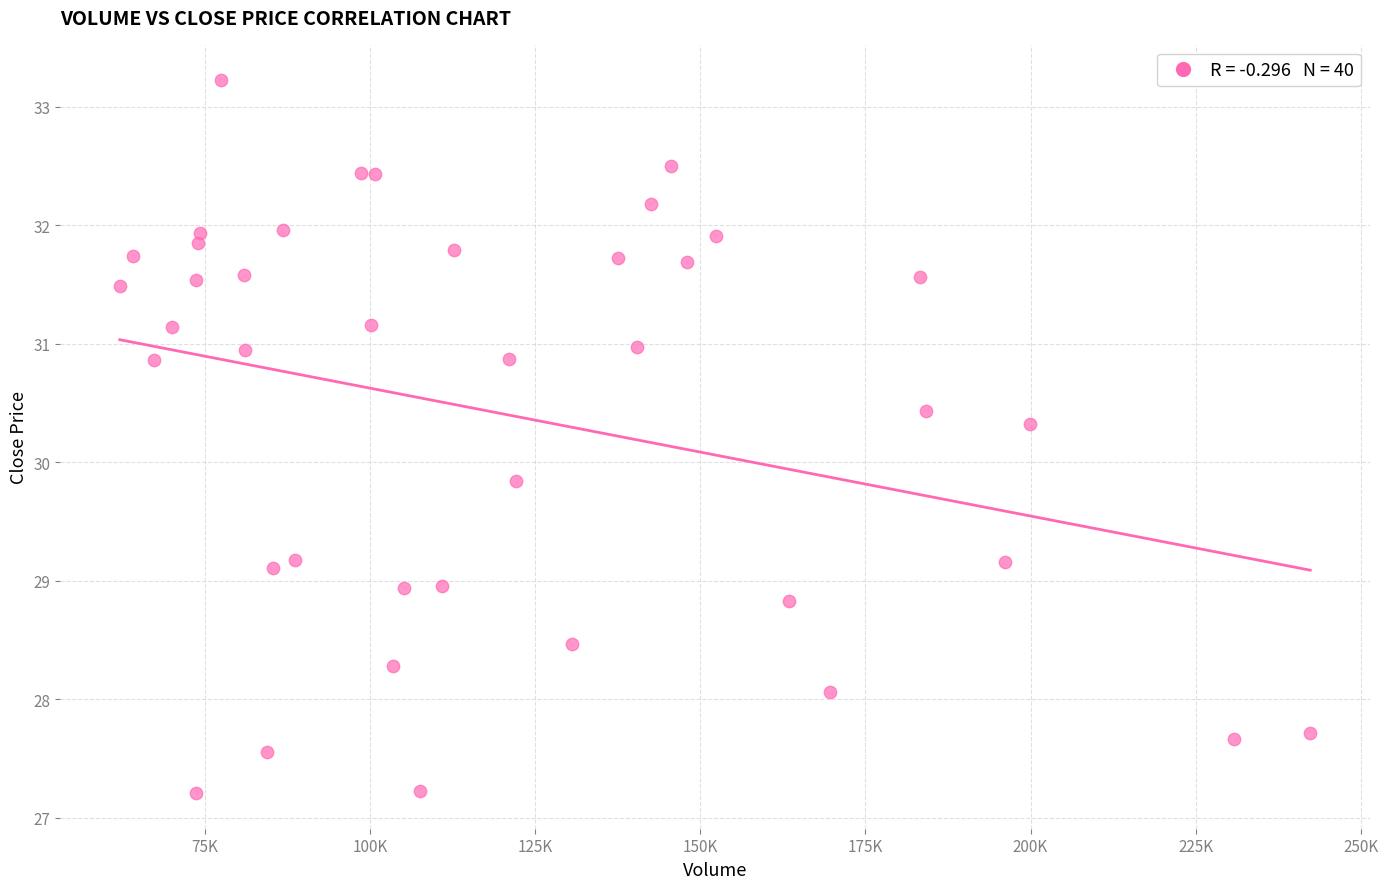

What is the range of Y values (max minus min)?

6.0